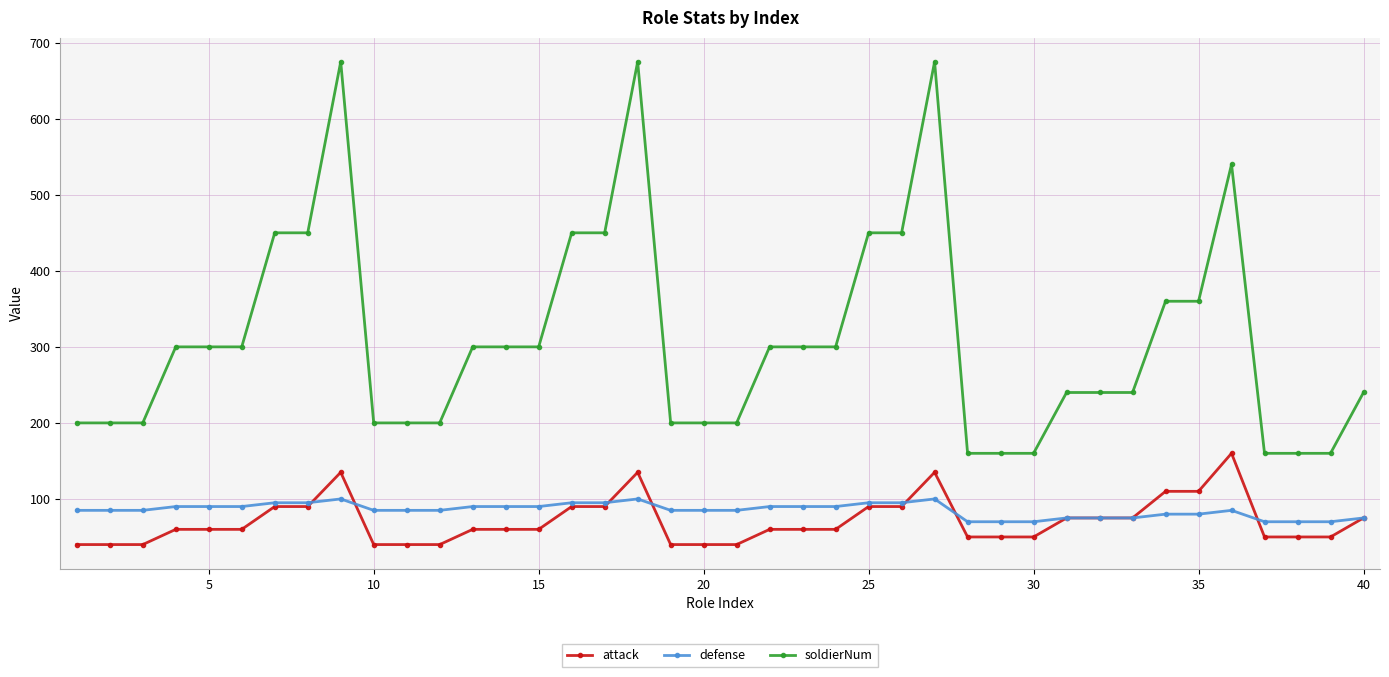

Reading left to right, extract all data points from this chart.

attack: 40	40	40	60	60	60	90	90	135	40	40	40	60	60	60	90	90	135	40	40	40	60	60	60	90	90	135	50	50	50	75	75	75	110	110	160	50	50	50	75
defense: 85	85	85	90	90	90	95	95	100	85	85	85	90	90	90	95	95	100	85	85	85	90	90	90	95	95	100	70	70	70	75	75	75	80	80	85	70	70	70	75
soldierNum: 200	200	200	300	300	300	450	450	675	200	200	200	300	300	300	450	450	675	200	200	200	300	300	300	450	450	675	160	160	160	240	240	240	360	360	540	160	160	160	240